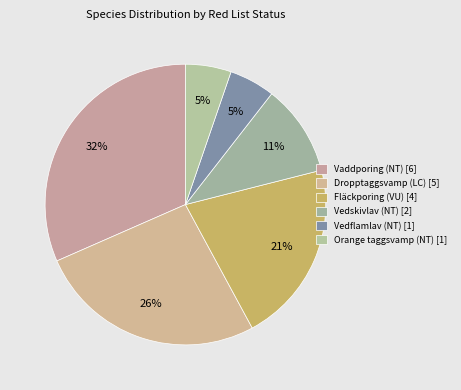

What percentage is the Vedskivlav (NT) slice, to the nearest percent?

11%